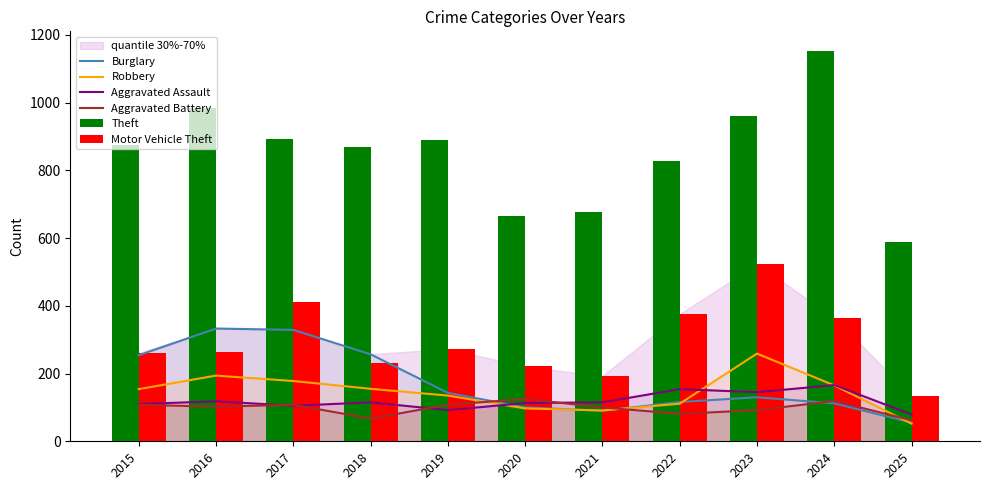

At which category is the sum across all series the highest?

2023